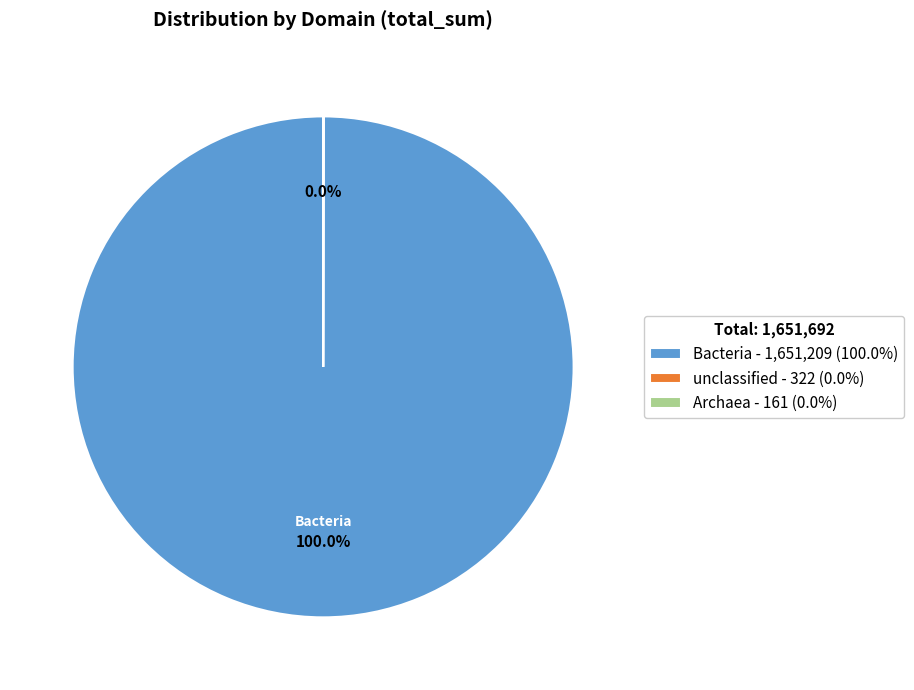

Does any single category account for the majority?

Yes